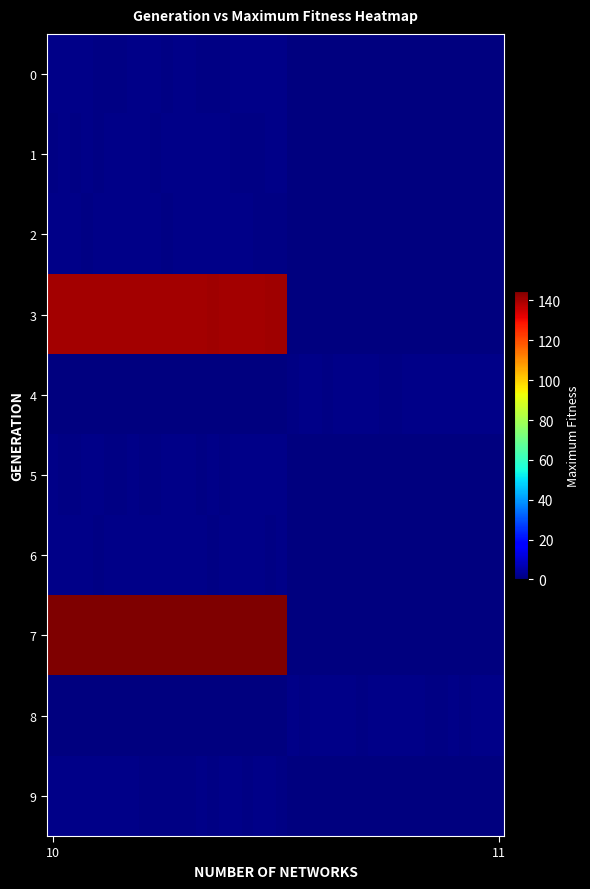

At which category does the chart reach its peak across all series?

10